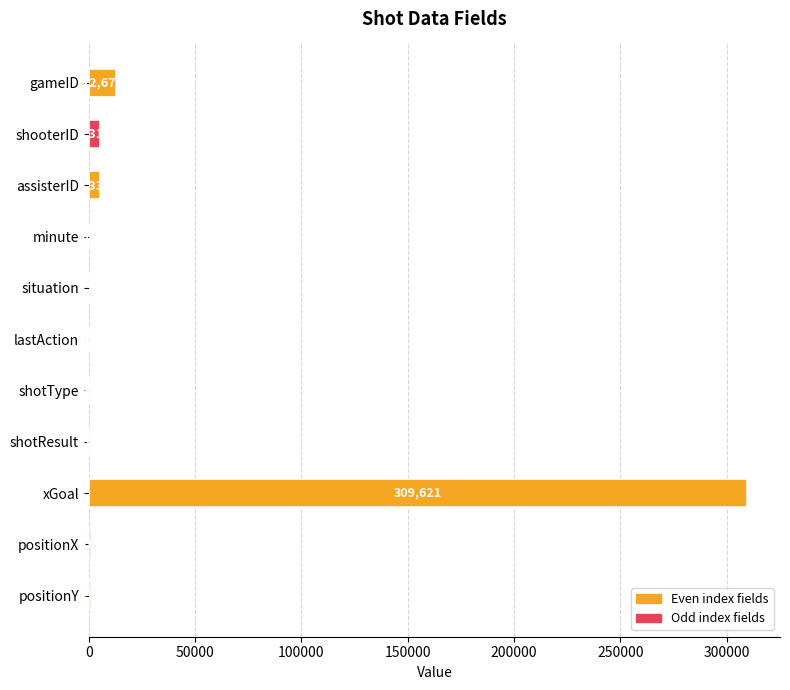

Which label corresponds to the largest value in the chart?

xGoal